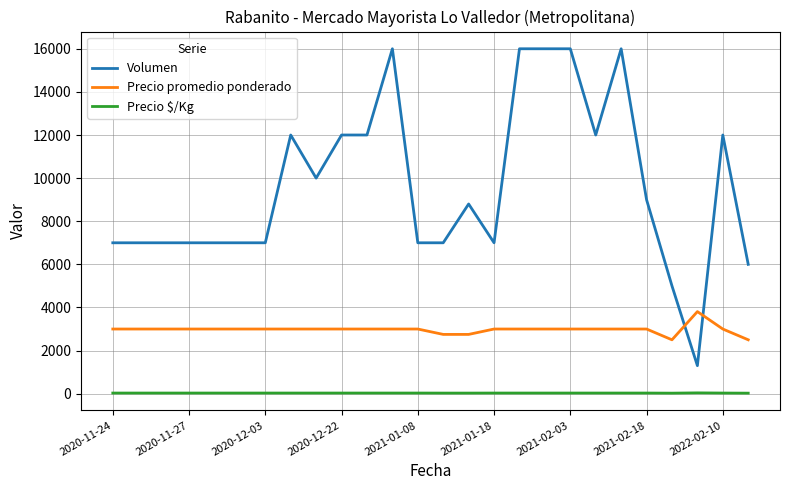

Rank the series by their maximum value, from lowest to highest.

Precio $/Kg, Precio promedio ponderado, Volumen